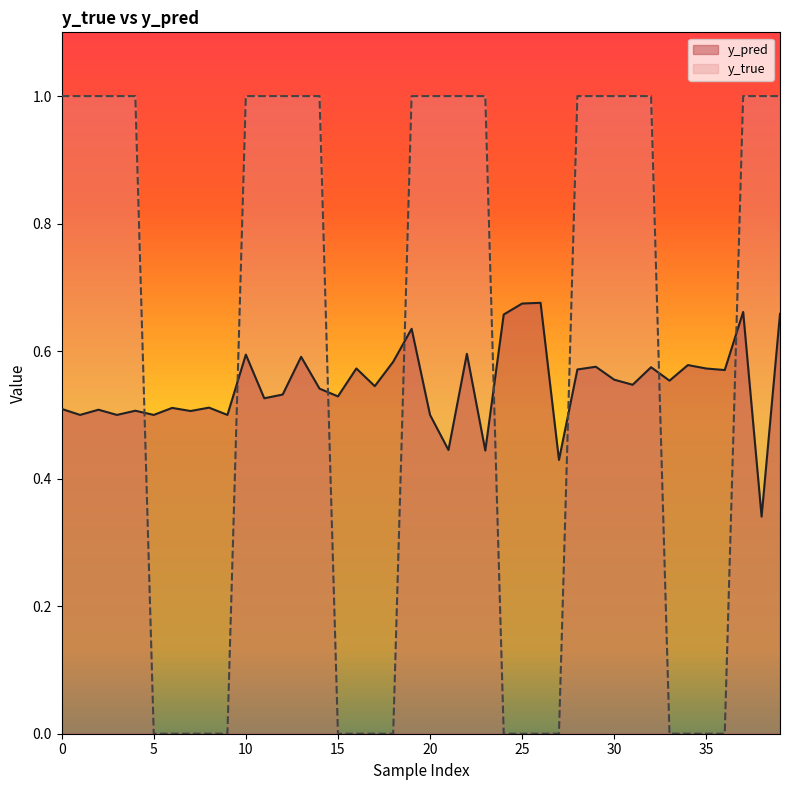

True or false: y_true has more than 1 interior local peaks.

False